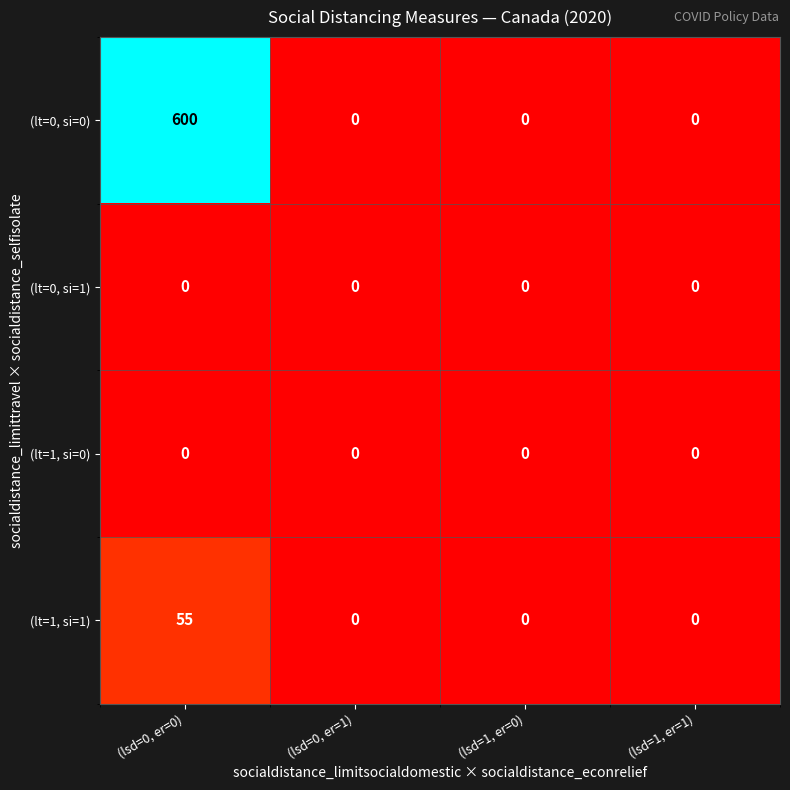

How many (lt=0, si=0) values are between 0 and 600?

4